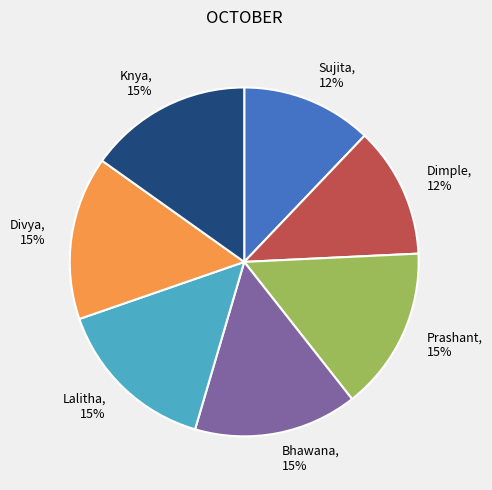

How many segments does this pie chart have?

7